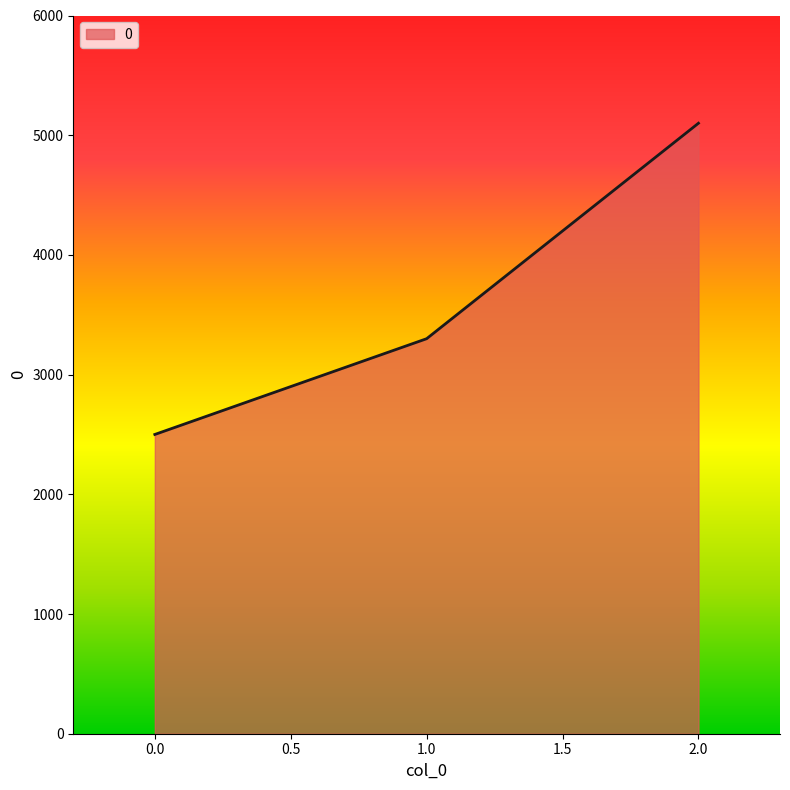

What is the difference between the maximum and minimum values?

2600